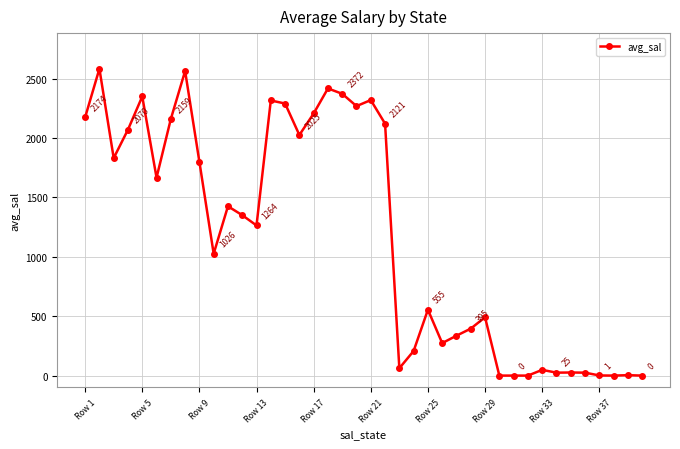

What is the maximum value shown in the chart?

2582.6